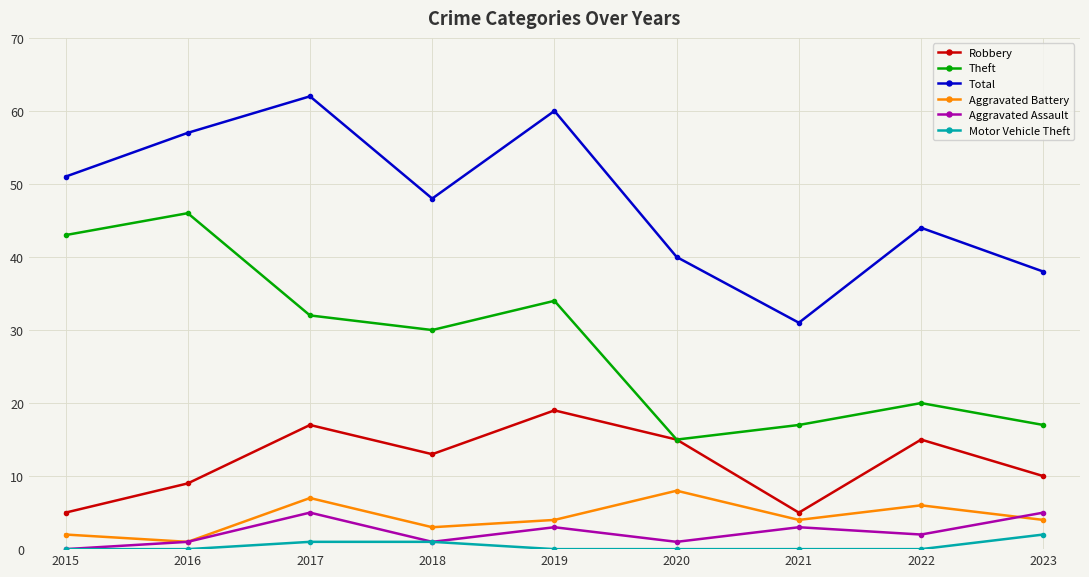

How many interior local valleys does the Aggravated Assault series have?

3